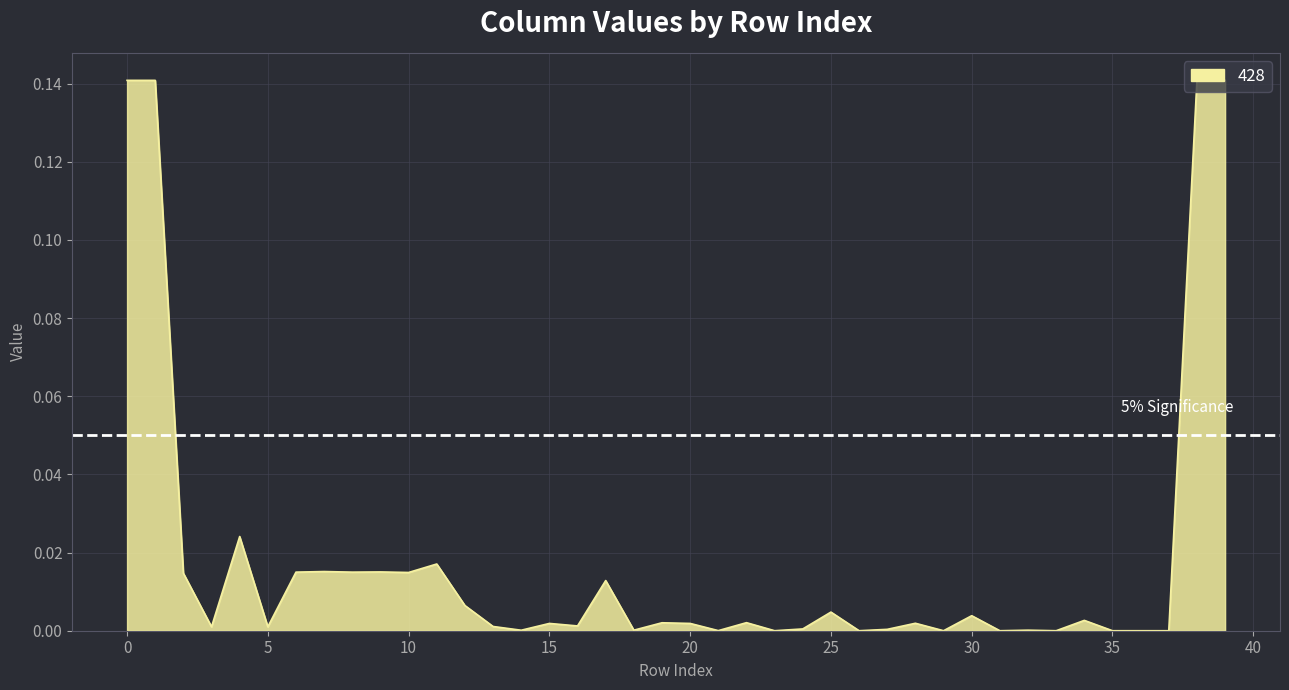

How many lines are shown in the chart?

1